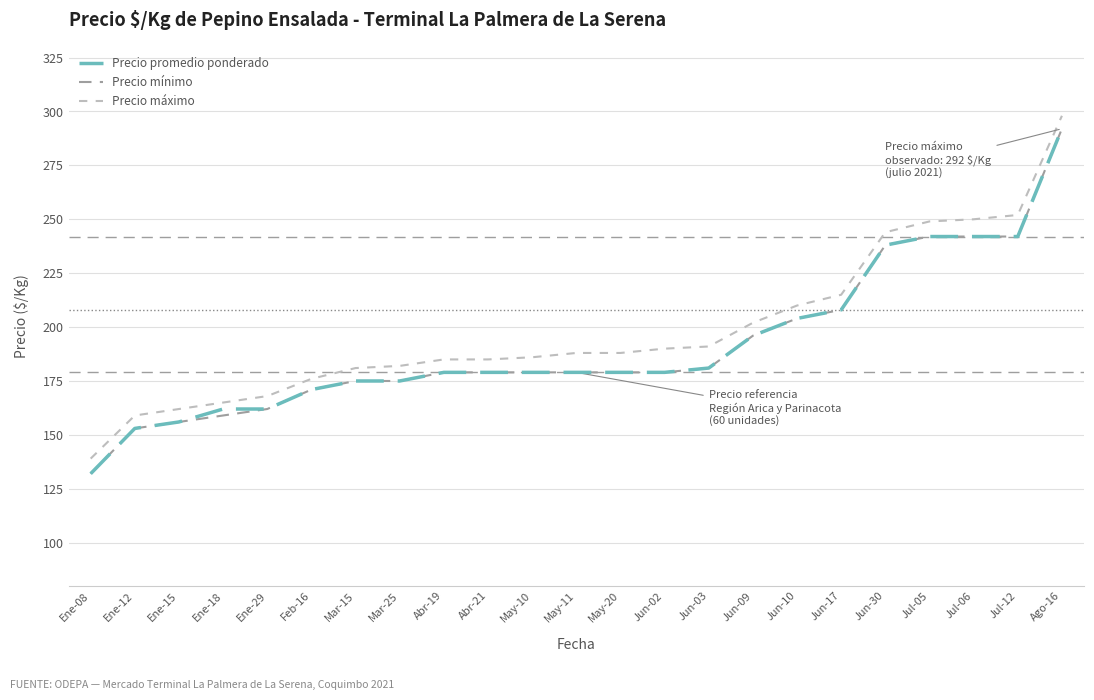

Is the value of Precio mínimo at Abr-19 greater than the value of Precio máximo at Ene-15?

Yes